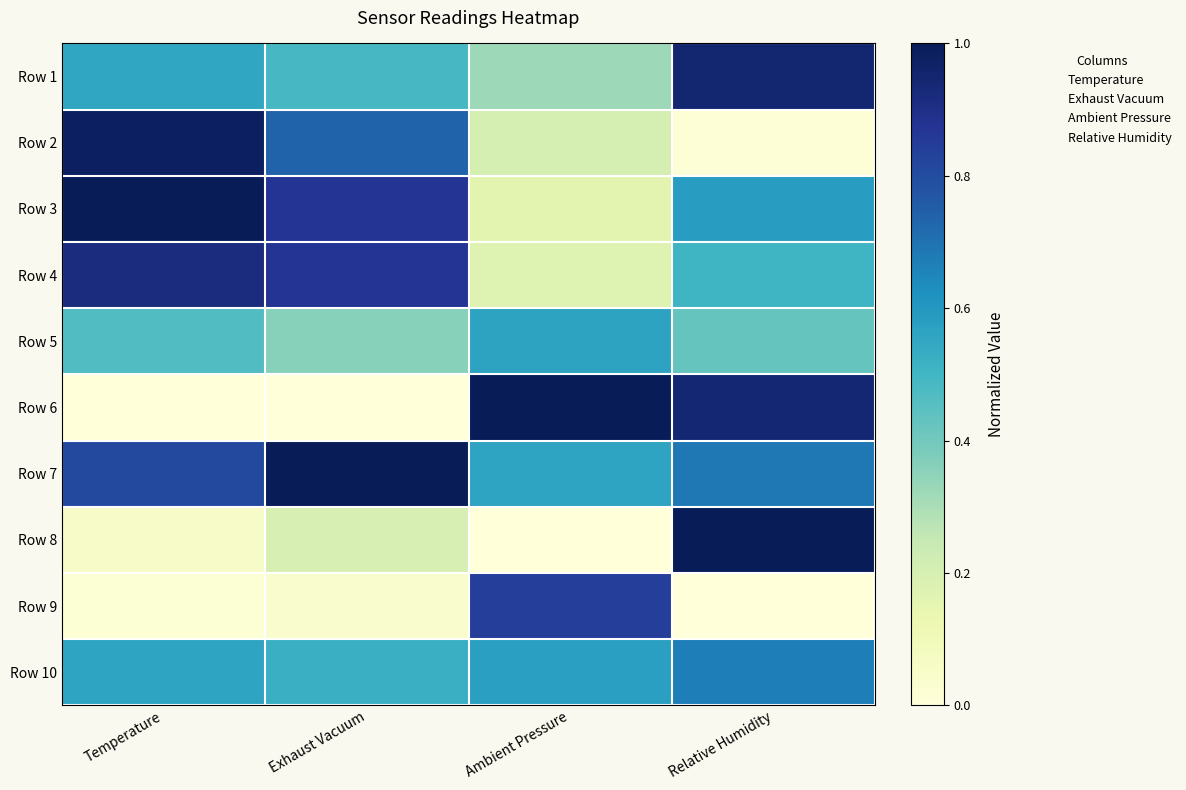

Rank the series by their maximum value, from lowest to highest.

Row 5, Row 10, Row 9, Row 4, Row 1, Row 2, Row 3, Row 6, Row 7, Row 8